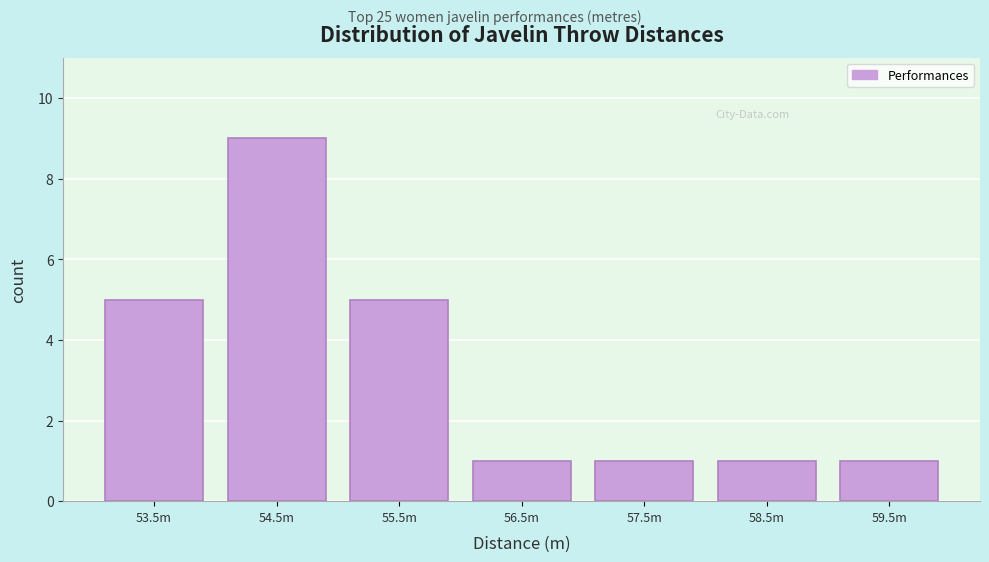

Reading right to left, what are all the values shown in this chart?

59.5m=1	58.5m=1	57.5m=1	56.5m=1	55.5m=5	54.5m=9	53.5m=5